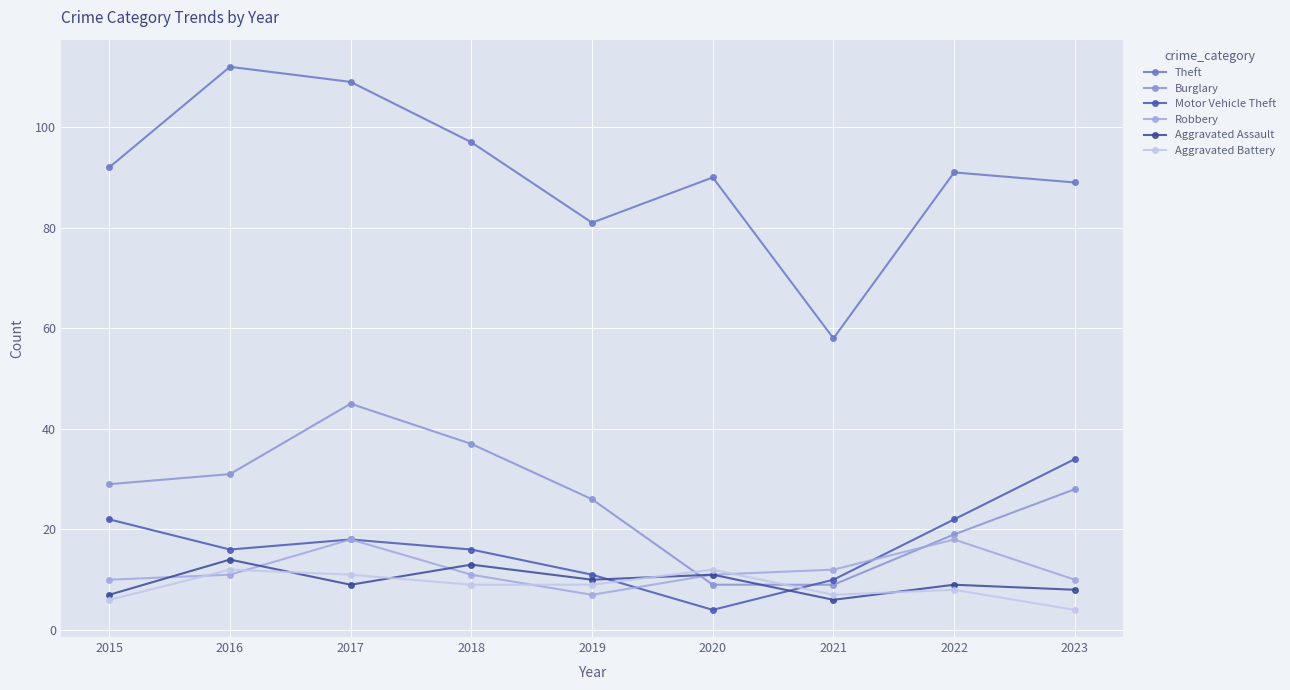

What are all the series names shown in the legend?

Theft, Burglary, Motor Vehicle Theft, Robbery, Aggravated Assault, Aggravated Battery